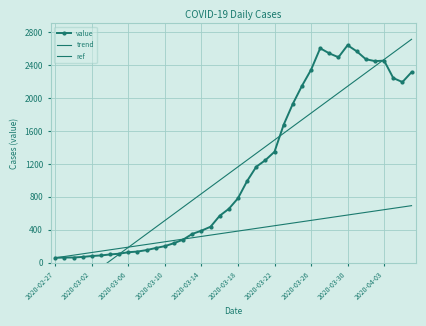

The value of trend at 2020-03-22 is 1490.0. True or false?

True